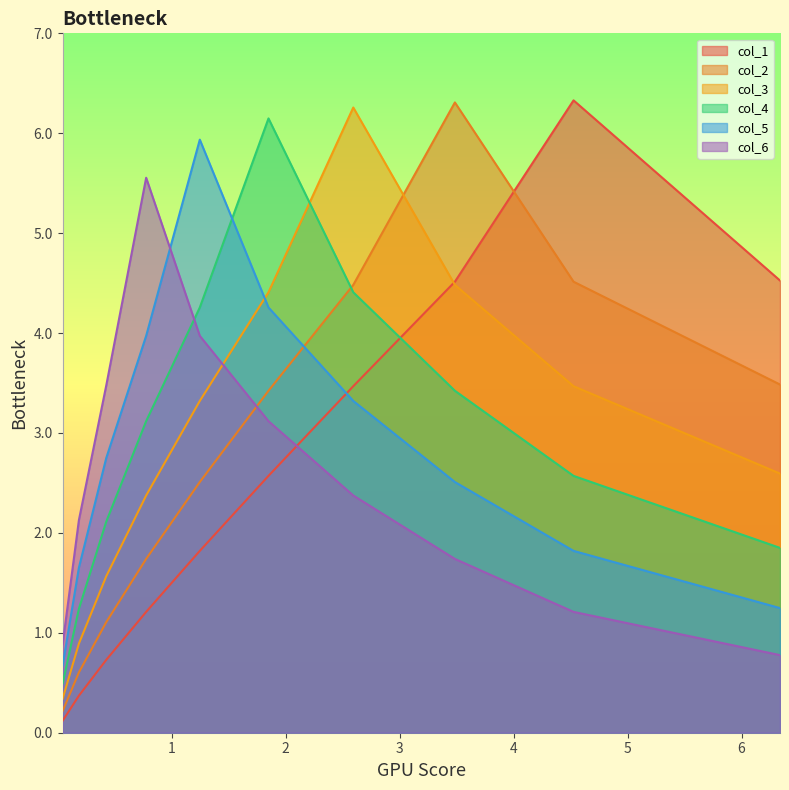

What is the highest value of the col_2 series?

6.3